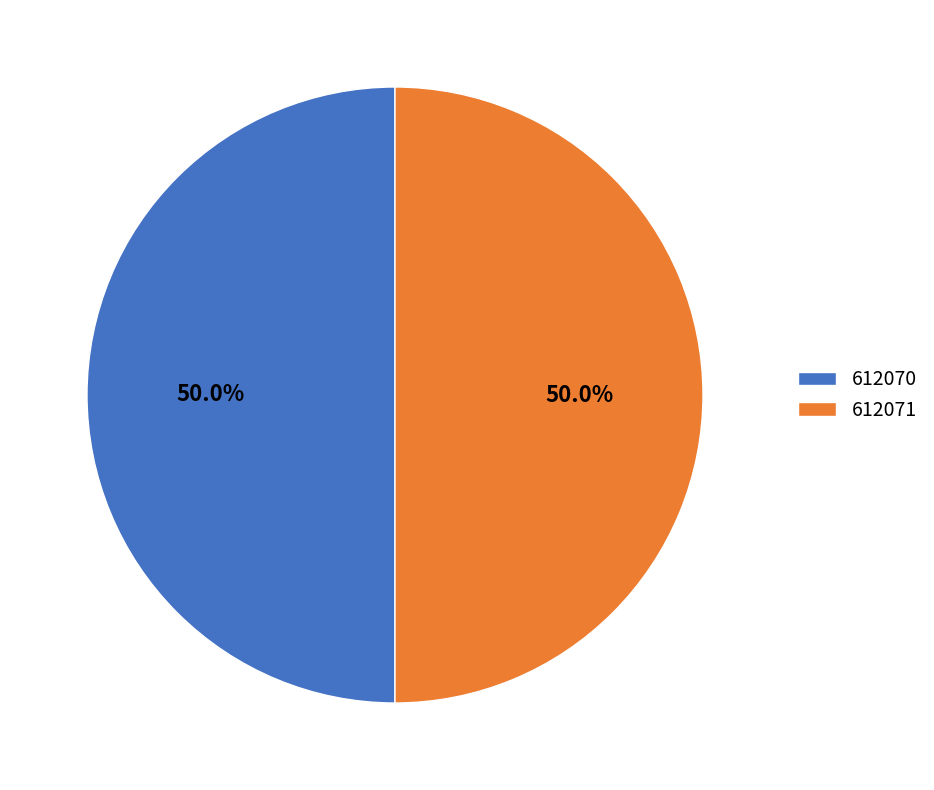

How many slices are in this pie chart?

2